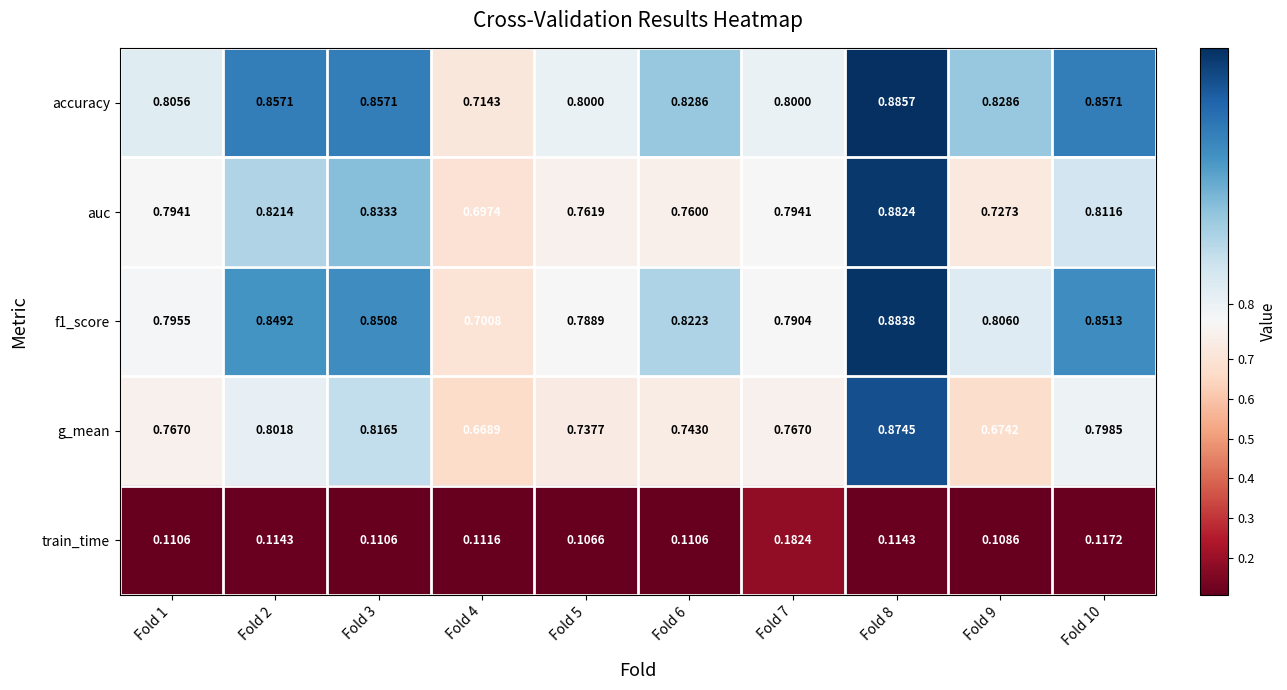

Which series changed the most between Fold 9 and Fold 10?

g_mean